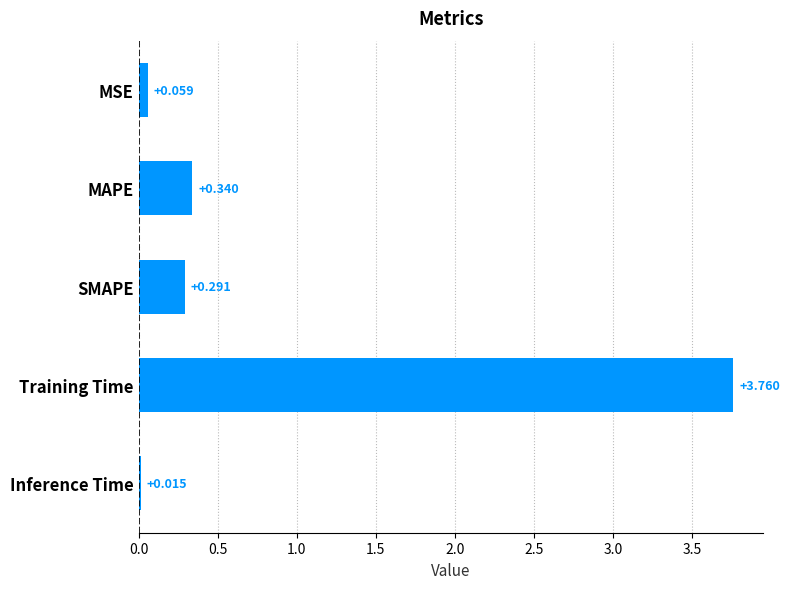

What is the label of the 5th bar from the top?

Inference Time